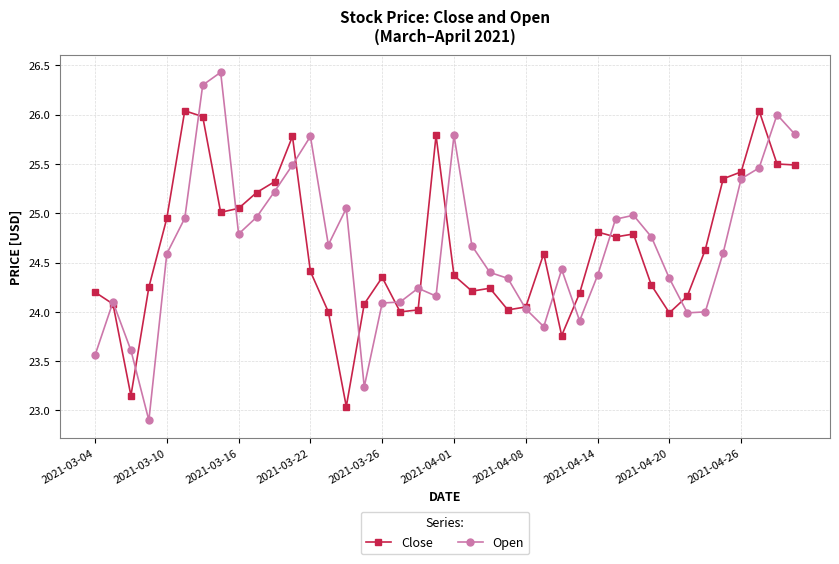

What is the minimum value shown in the chart?

22.9